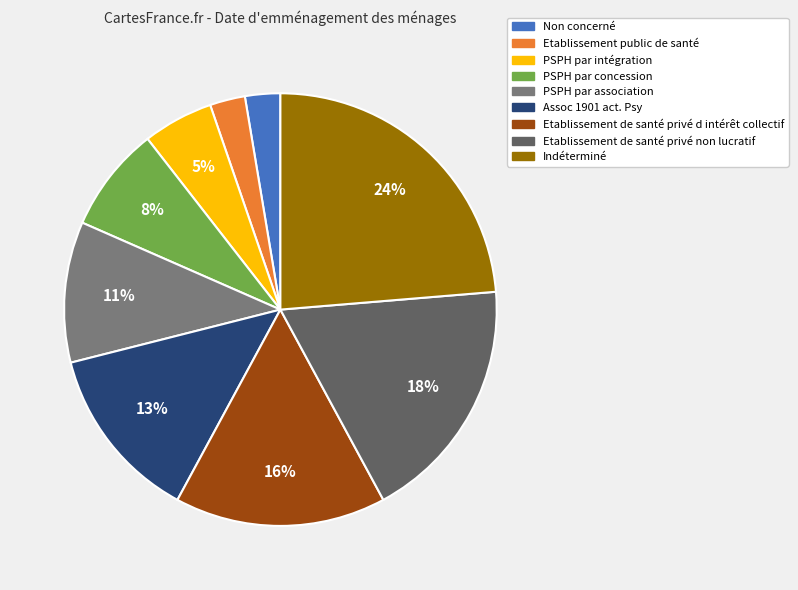

Combined, do Non concerné and PSPH par association account for over 50%?

No